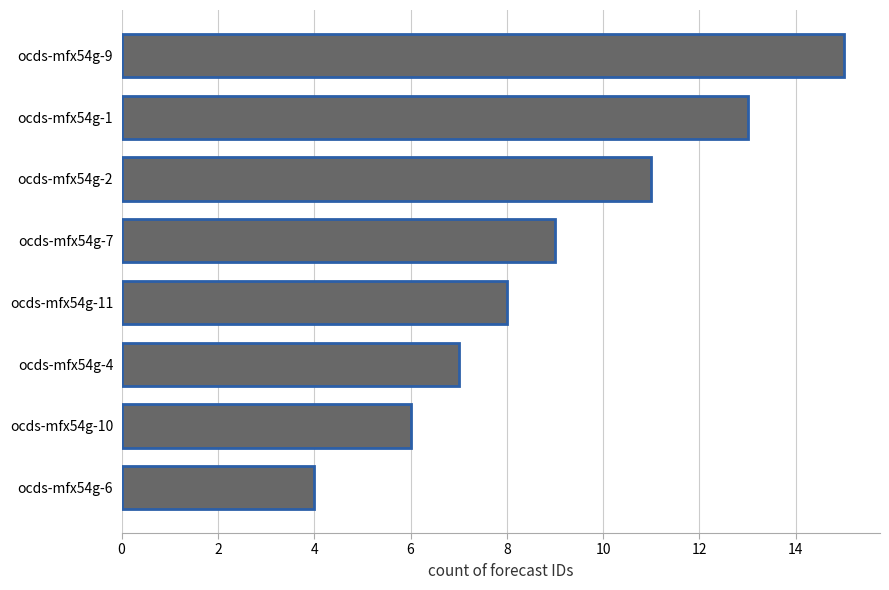

What is the greatest value displayed?

15